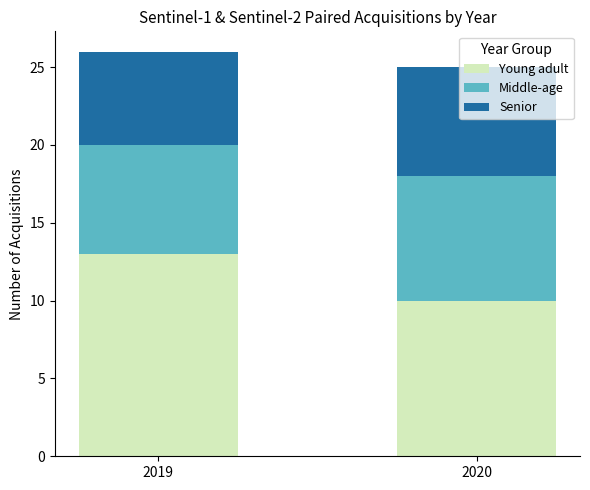

Rank the categories by Young adult value from highest to lowest.

2019, 2020